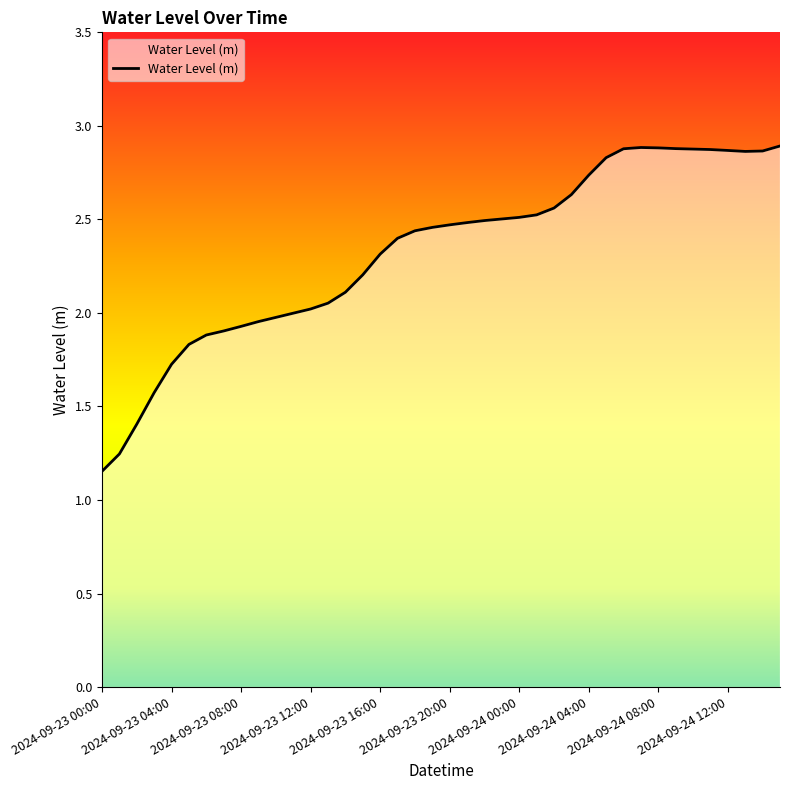

Reading left to right, transcribe all the data shown in this chart.

1.2	1.2	1.4	1.6	1.7	1.8	1.9	1.9	1.9	2.0	2.0	2.0	2.0	2.1	2.1	2.2	2.3	2.4	2.4	2.5	2.5	2.5	2.5	2.5	2.5	2.5	2.6	2.6	2.7	2.8	2.9	2.9	2.9	2.9	2.9	2.9	2.9	2.9	2.9	2.9